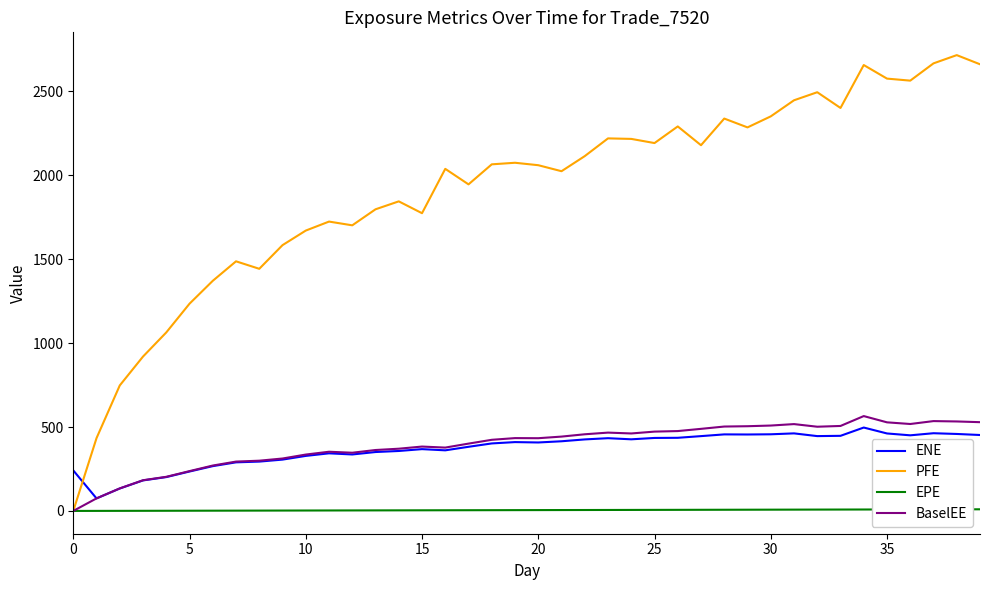

What is the maximum value for BaselEE?

565.3